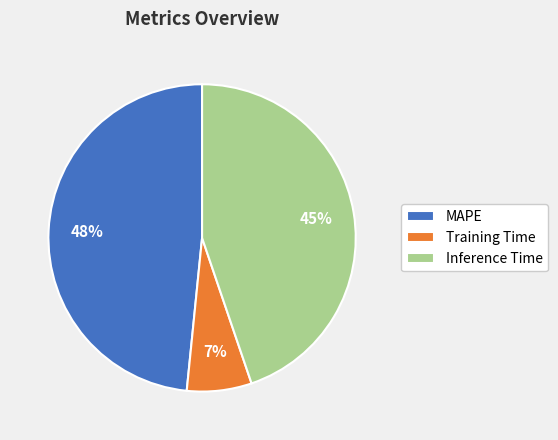

To the nearest percent, what is the average slice percentage?

33%